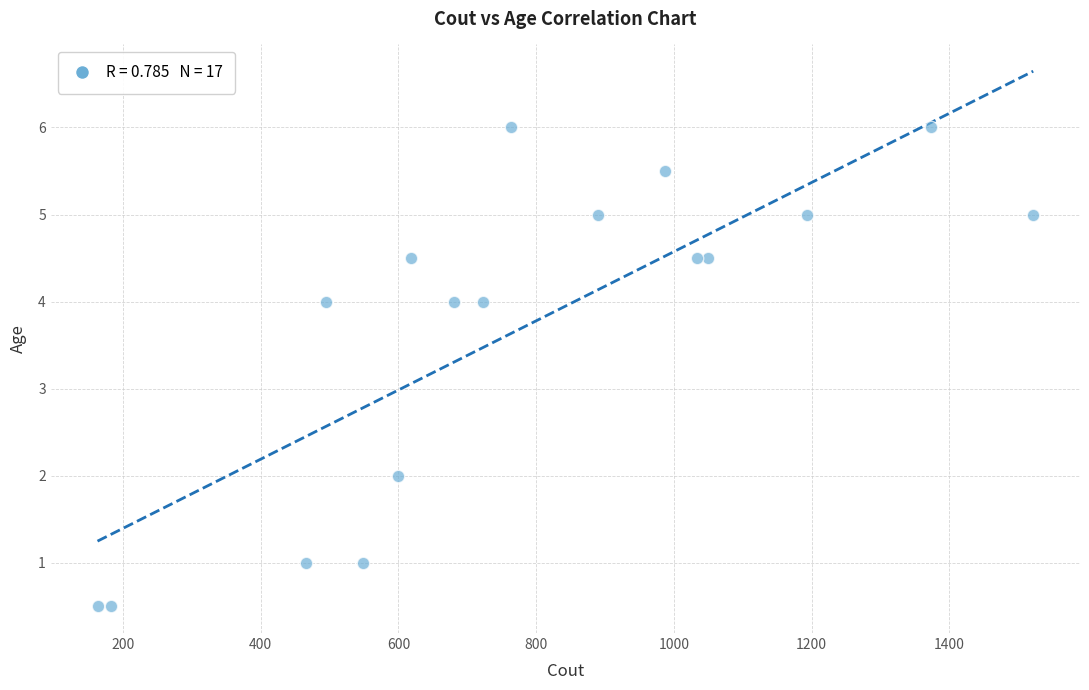

What is the range of X values (max minus min)?

1359.0